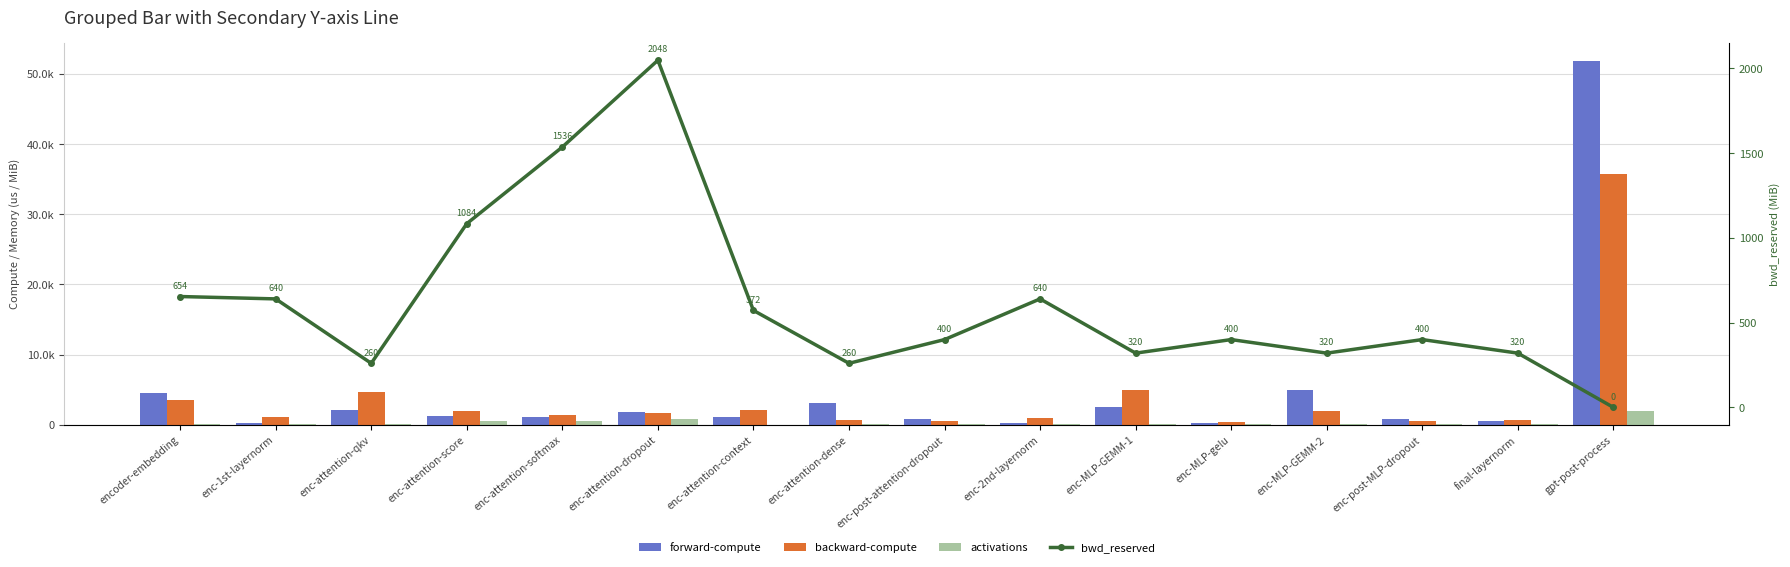

What is the label of the 9th bar from the right?

enc-attention-dense